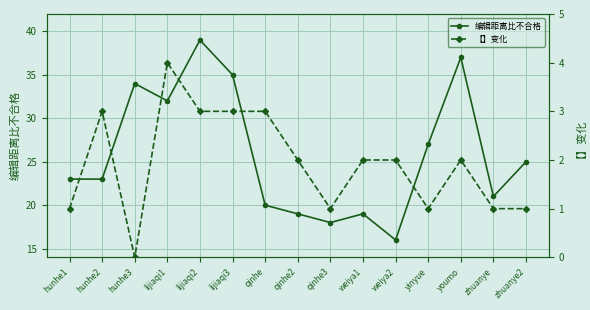

At how many categories does at least one series exceed 31?

5